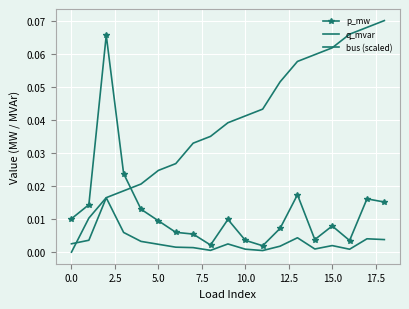

How many series are shown in this chart?

3